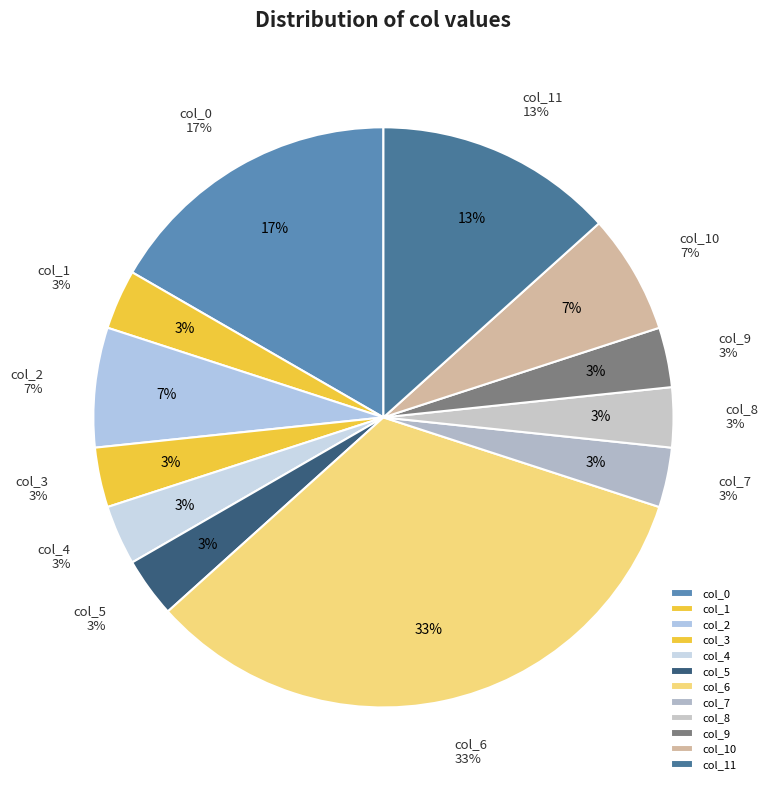

True or false: col_11 accounts for 13% of the total.

True